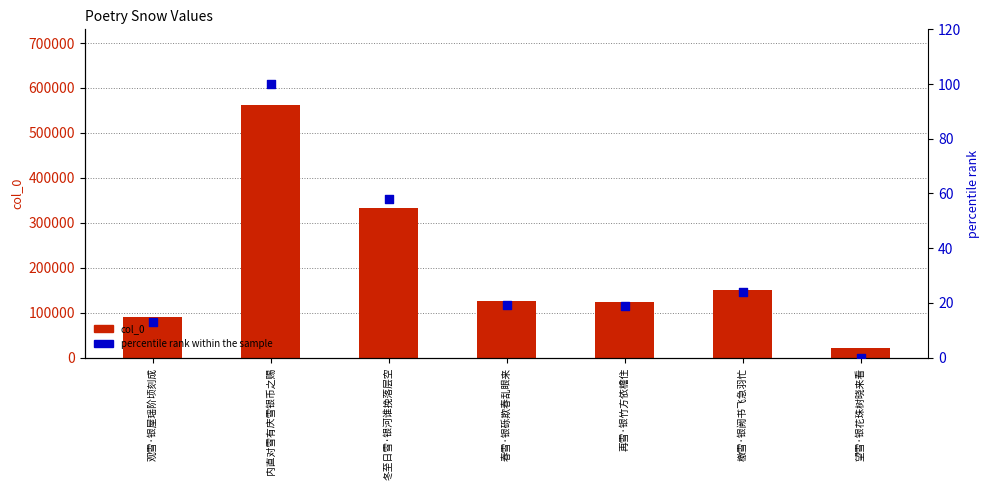

Which series reaches the minimum Y coordinate?

percentile rank within the sample